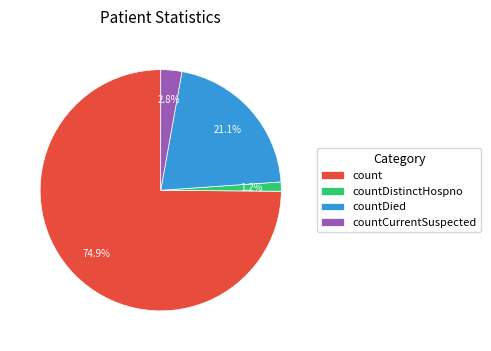

How many slices are in this pie chart?

4